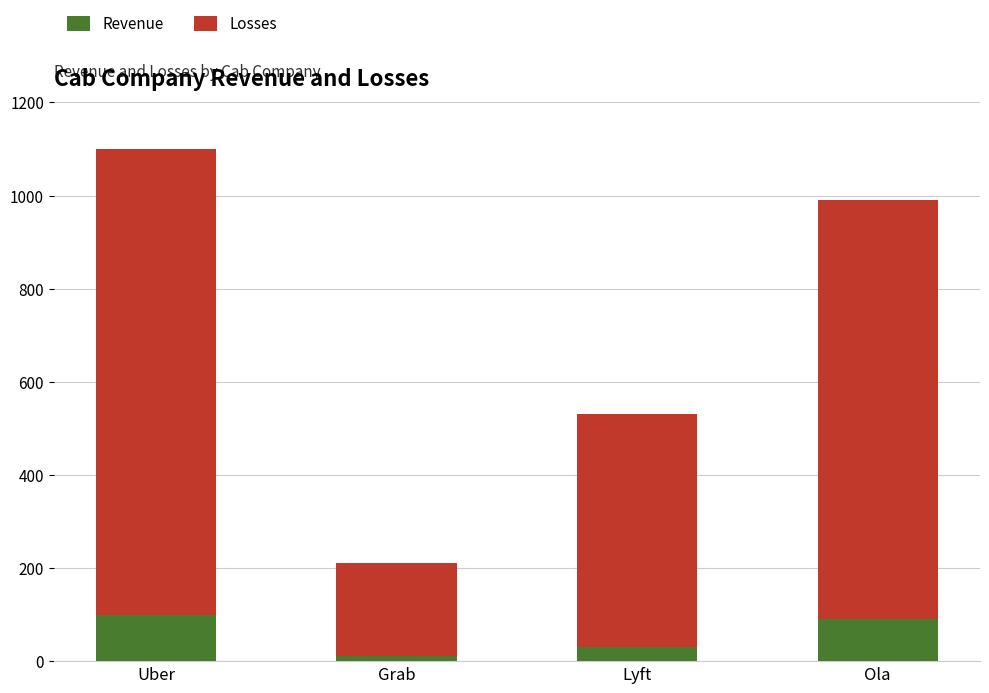

What is the difference between the maximum and minimum values in the Revenue series?

90